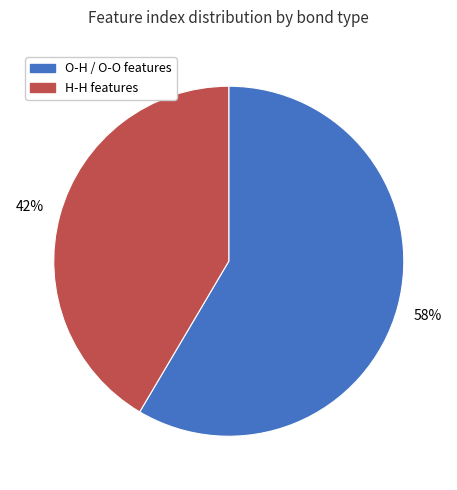

Between O-H / O-O features and H-H features, which is larger?

O-H / O-O features